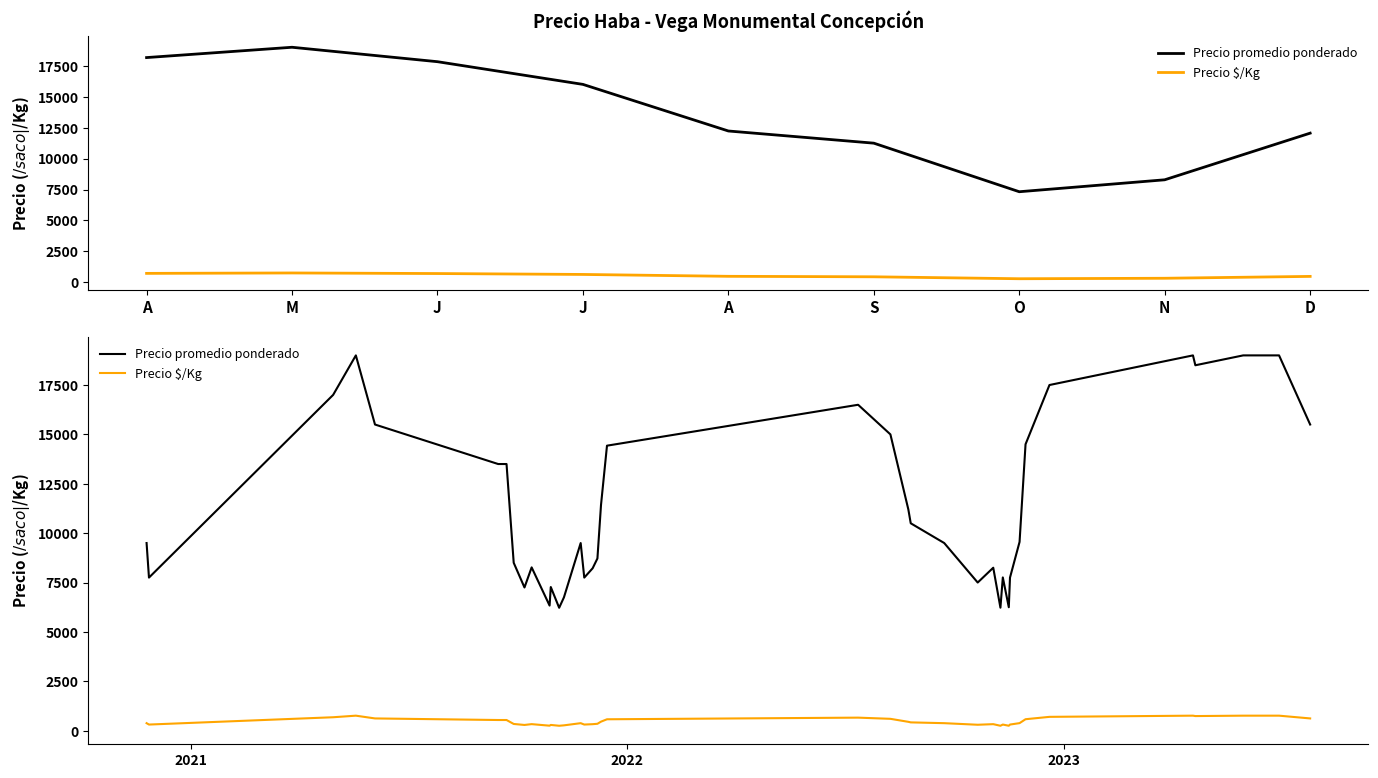

True or false: Precio $/Kg and Precio promedio ponderado cross at least once.

False